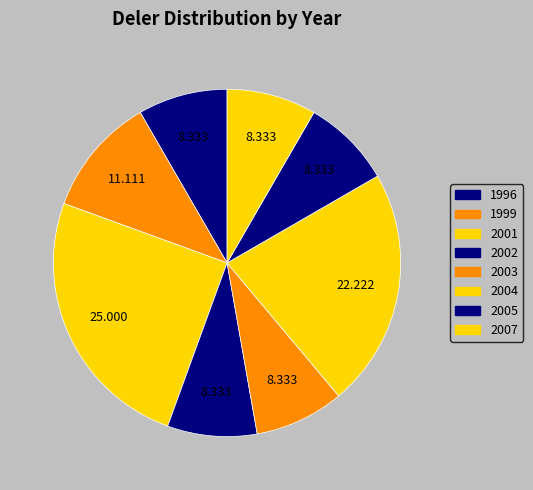

How many slices are in this pie chart?

8